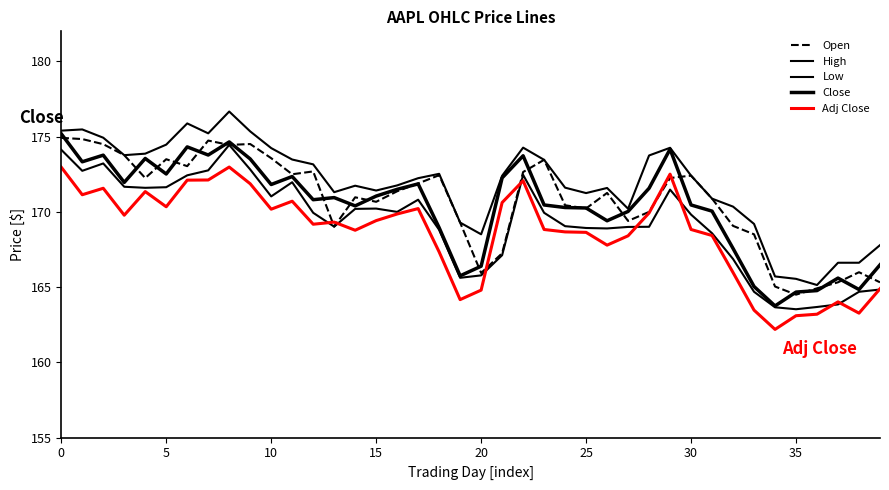

Which series has the largest range (max minus min)?

High